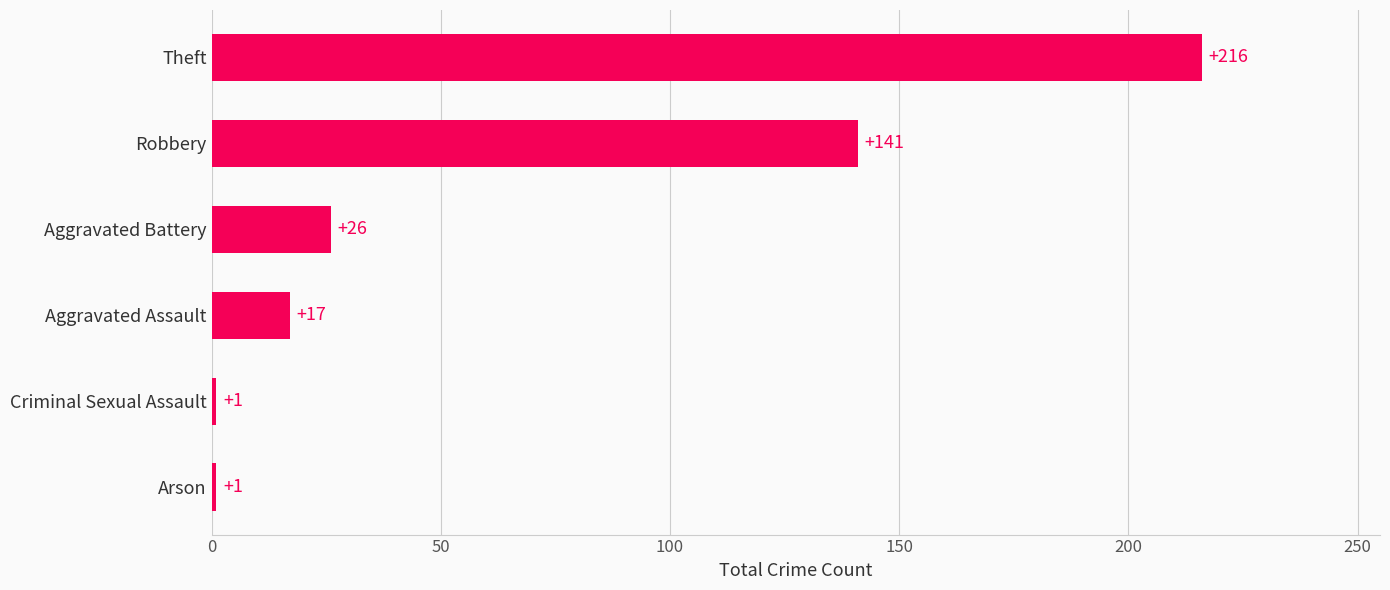

The chart shows a value of 141 at Robbery. True or false?

True